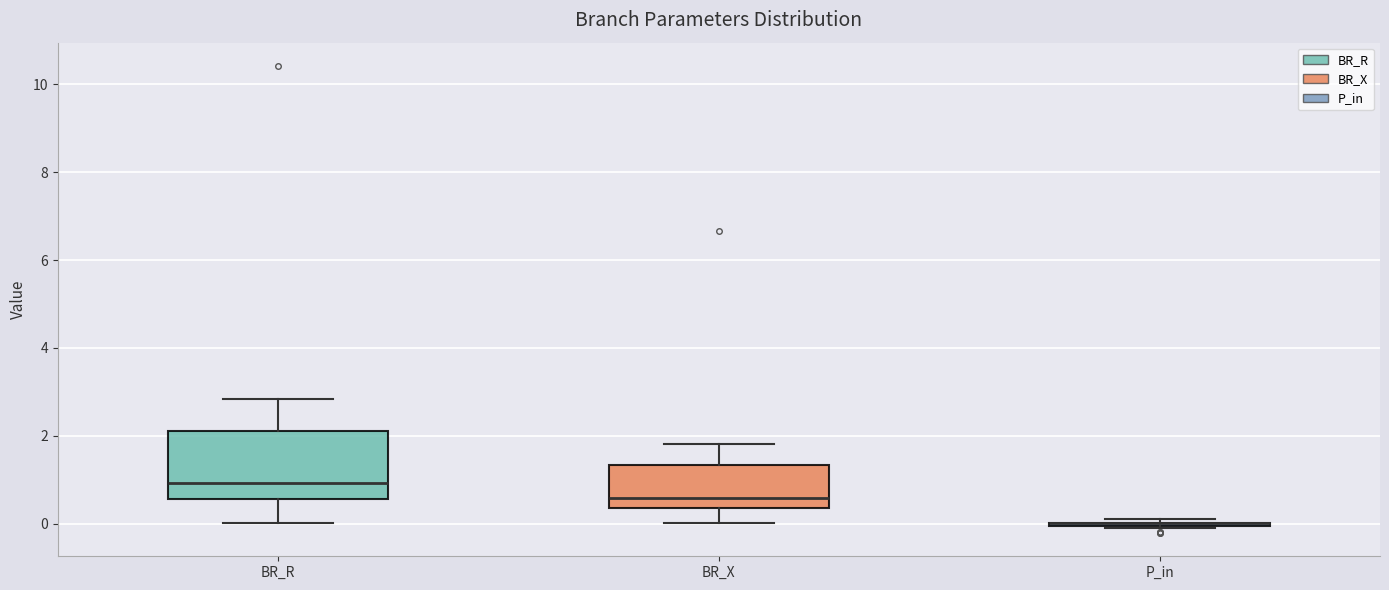

Reading left to right, transcribe this box plot: for each box, give where its median line is, the range the box spans, and where its two whiskers end, as read against the y-axis. The values are not printed on the chart, so give them approximately, as read against the axis.

BR_R: median 1.0, box 0.6 to 2.0, whiskers 0.0 to 2.8
BR_X: median 0.6, box 0.4 to 1.4, whiskers 0.0 to 1.8
P_in: box collapsed to a line at 0.0, whiskers -0.2 to 0.0